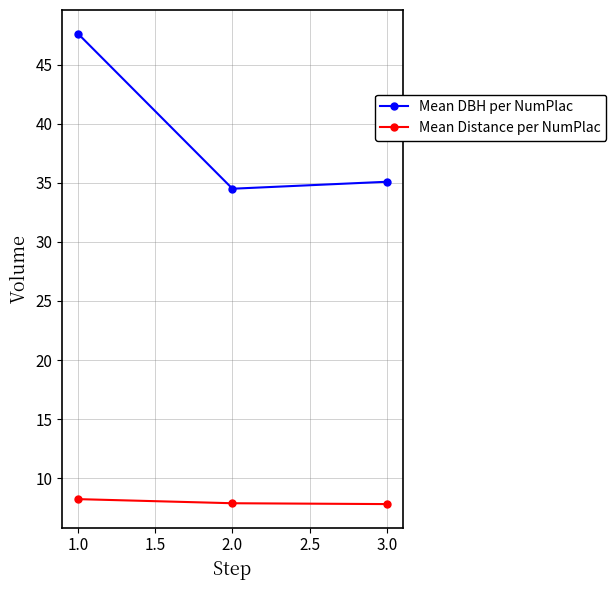

What is the minimum value shown in the chart?

7.8